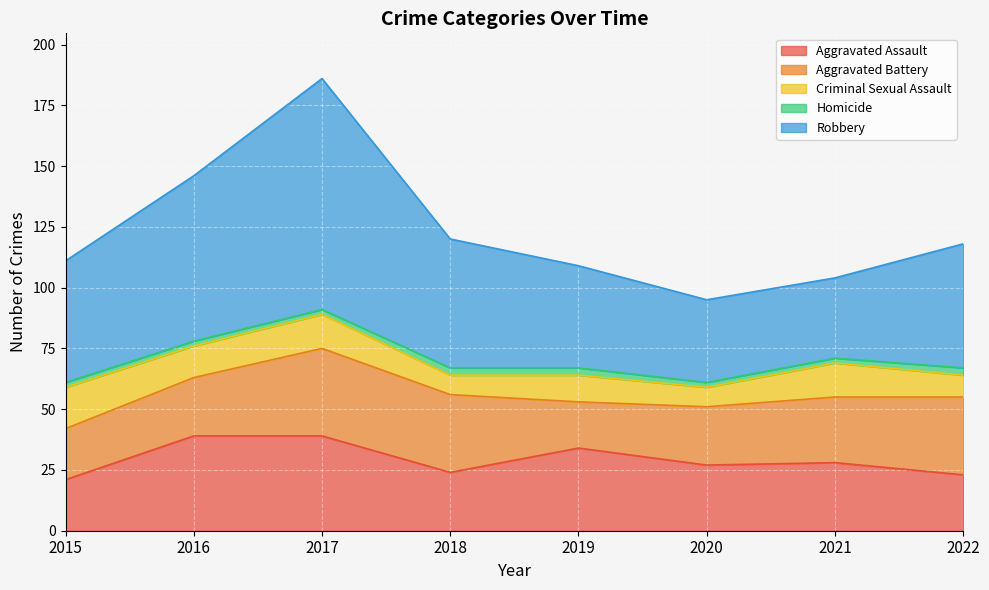

Between 2015 and 2016, which series saw the biggest shift?

Aggravated Assault